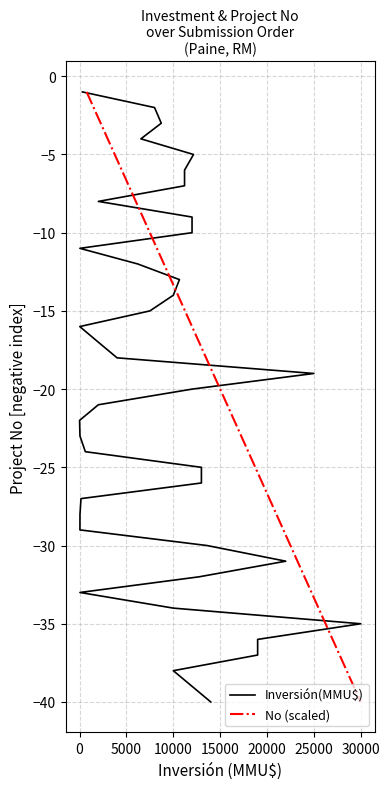

At which label does No (scaled) reach its minimum?

30000